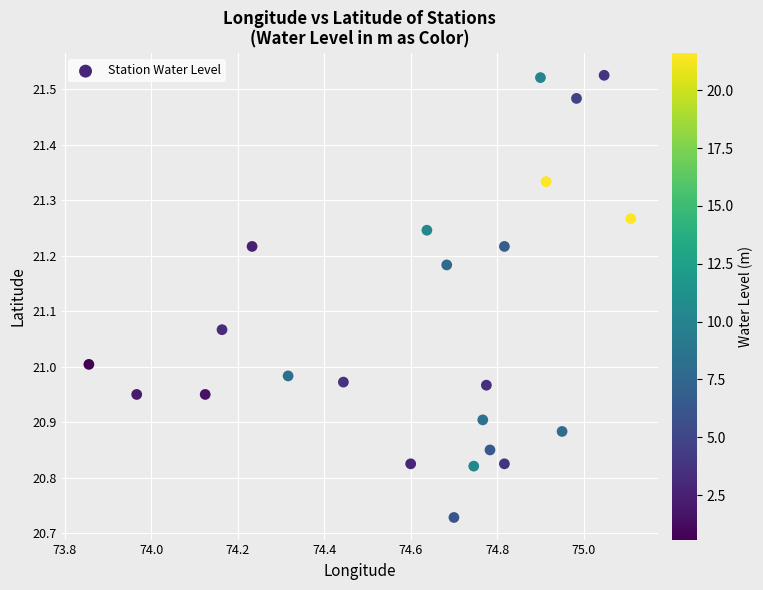

What is the range of X values (max minus min)?

1.3